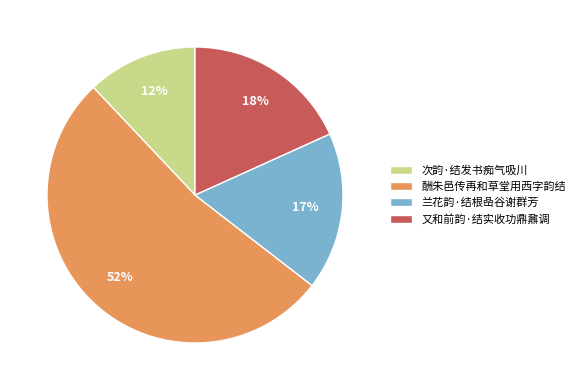

How many slices are in this pie chart?

4